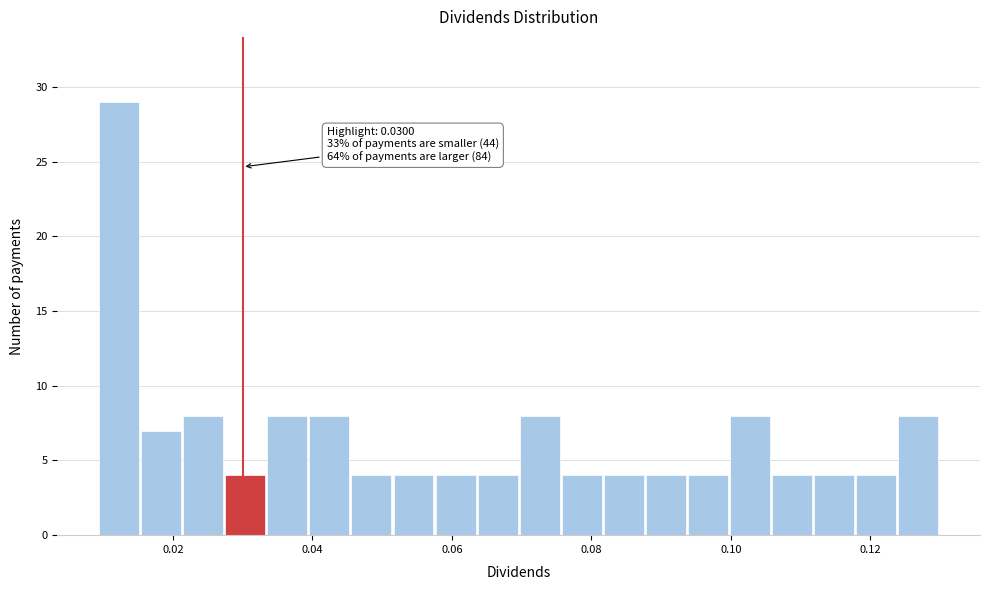

Around what value on the x-axis is the tallest bar? Give the approximate position of its centre, as read against the axis.

0.012